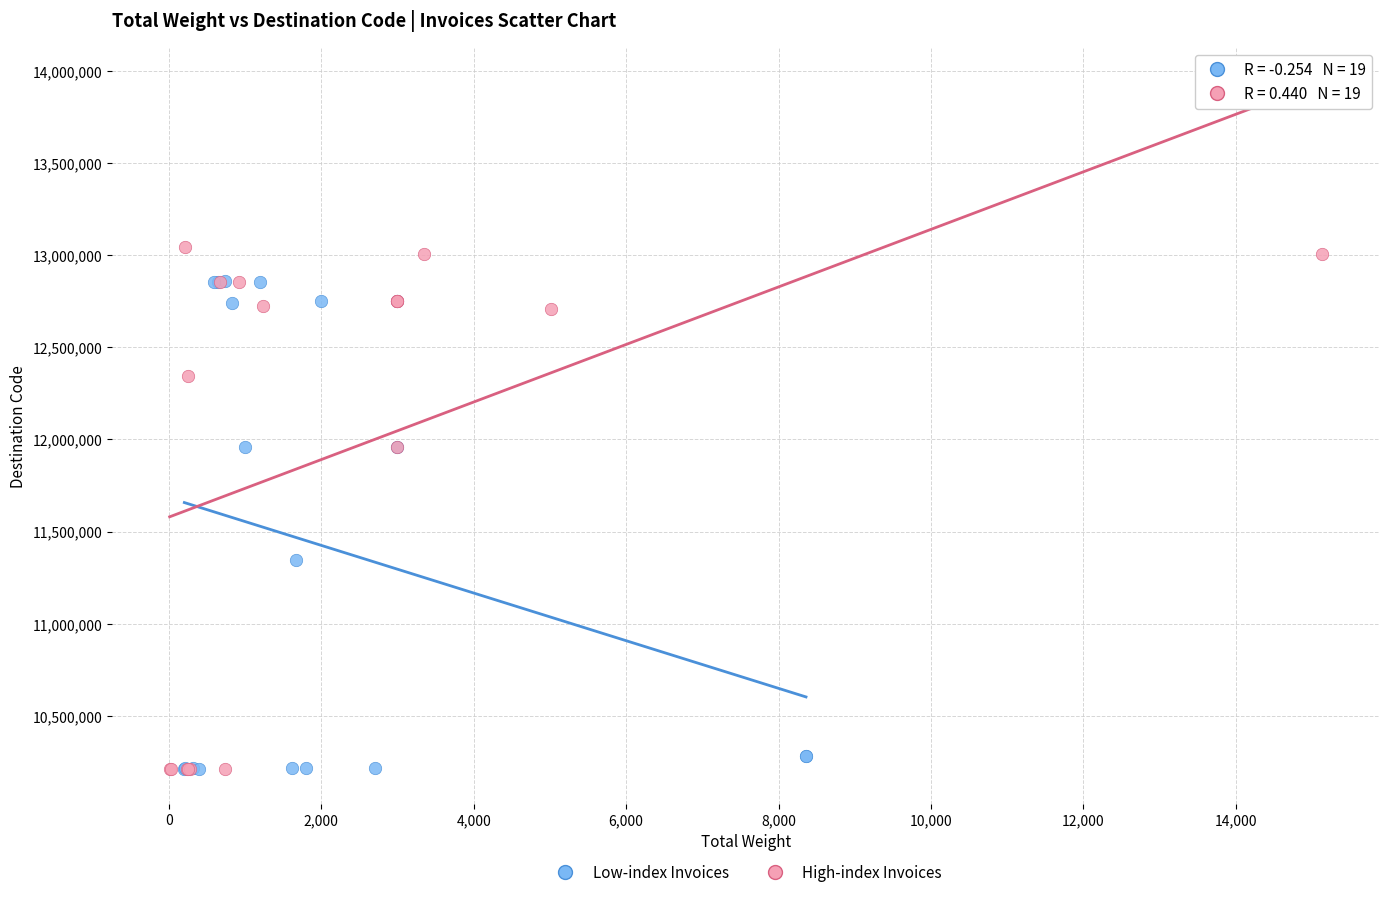

Which series has the widest spread of Y values?

High-index Invoices